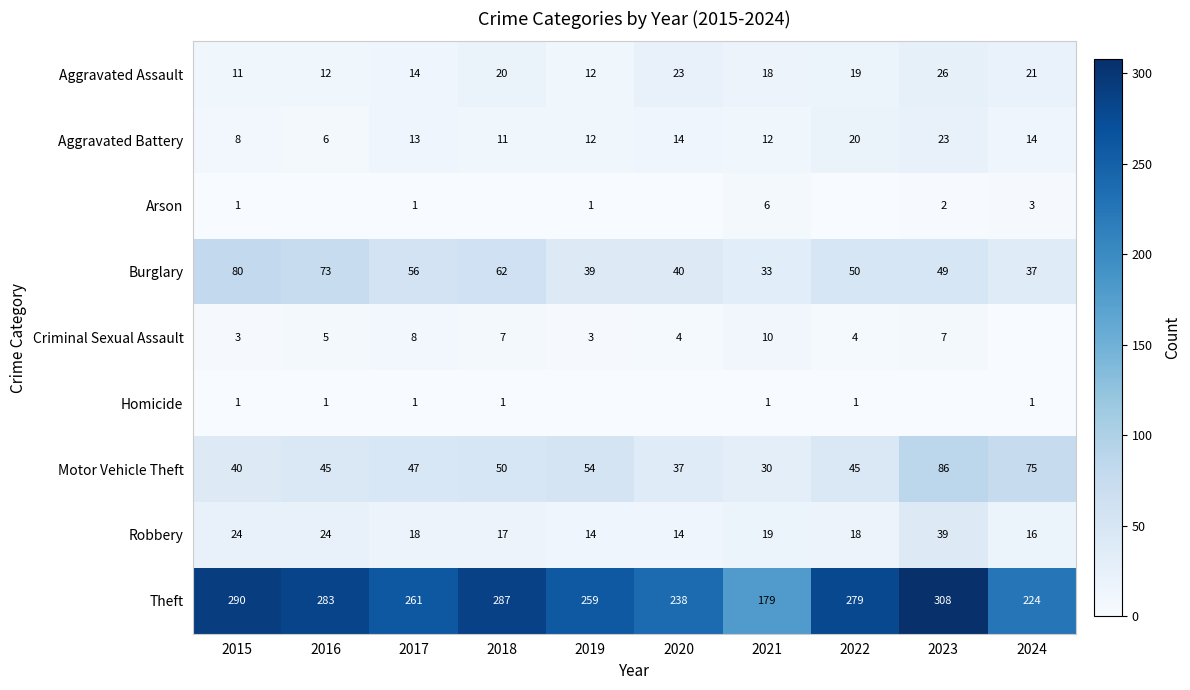

What is the sum of the Aggravated Battery values at 2022 and 2017?

33